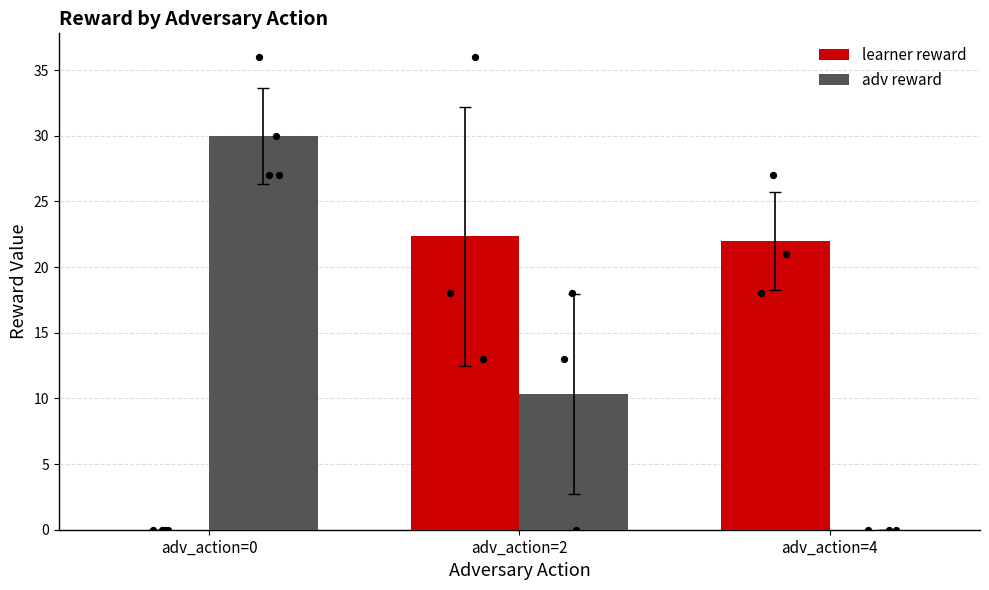

Is the value of learner reward at adv_action=4 greater than the value of adv reward at adv_action=0?

No